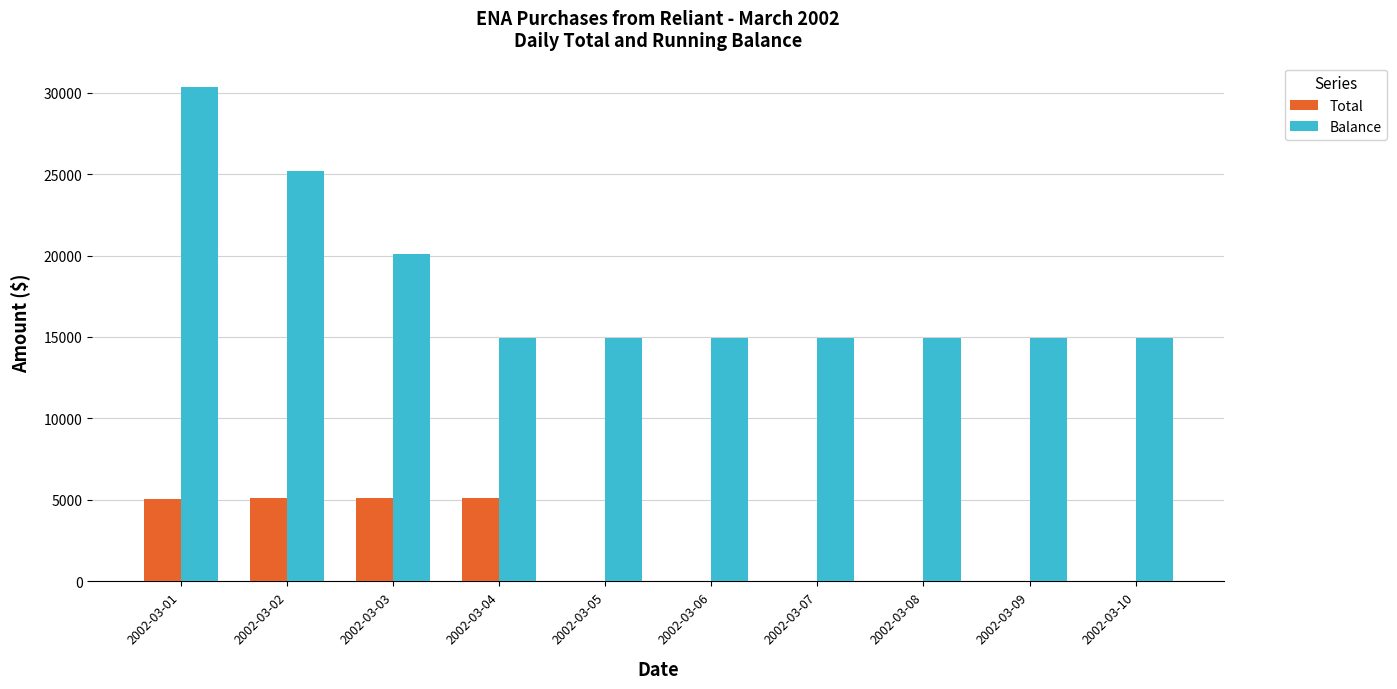

What is the sum of all Total values?

20390